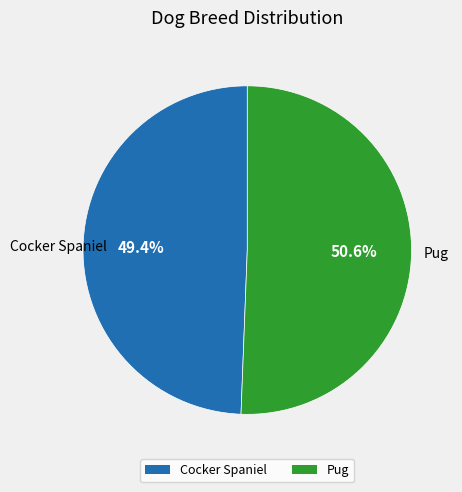

Which category has the smallest portion of the pie?

Cocker Spaniel